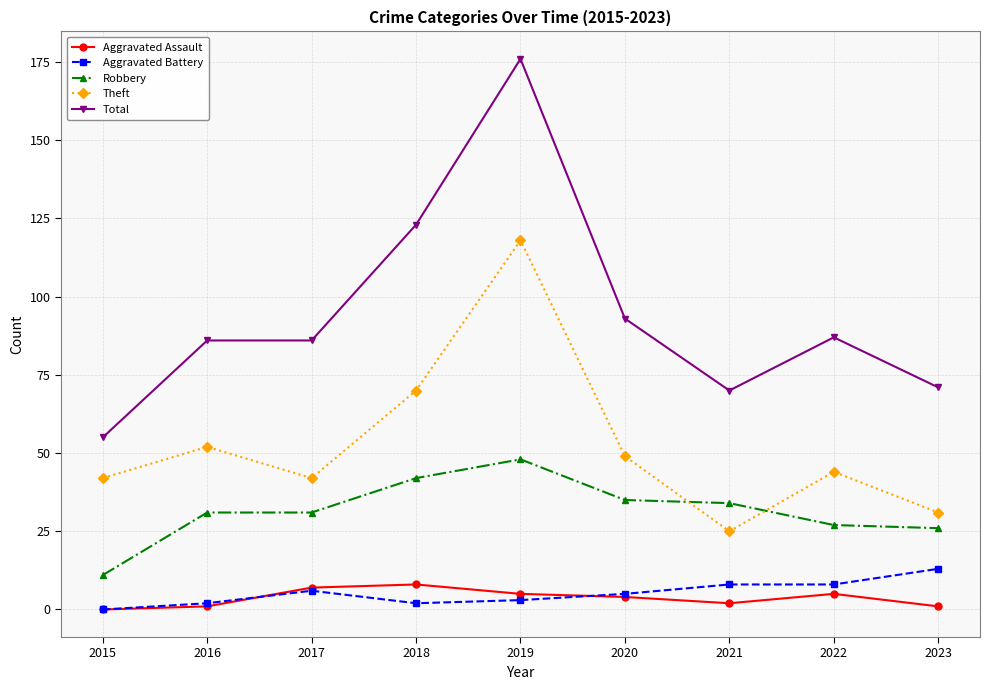

How many values in Aggravated Assault are above zero?

8